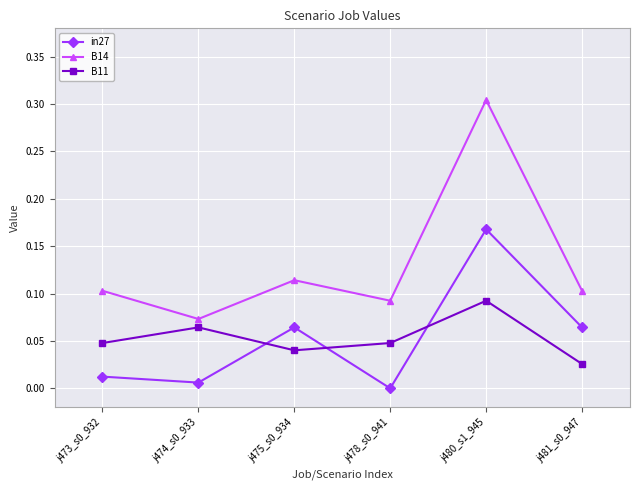

The B14 series shows 0.1 at j473_s0_932. True or false?

True